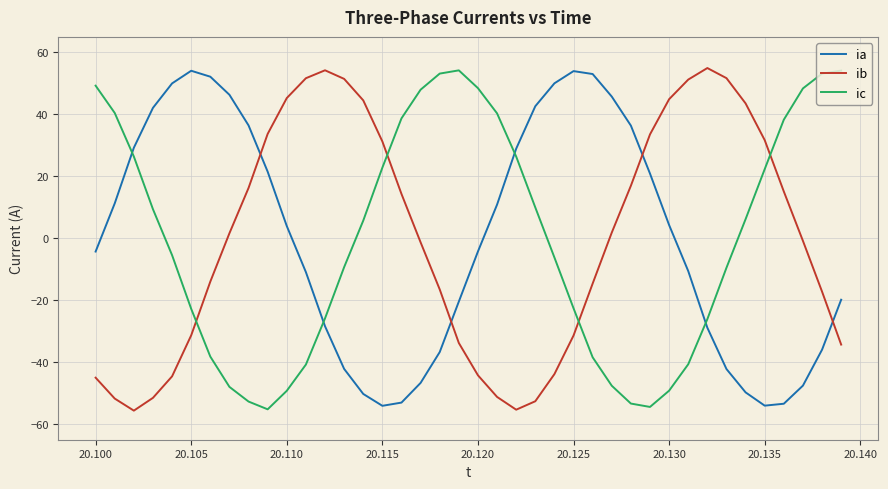

What is the smallest value displayed?

-55.6